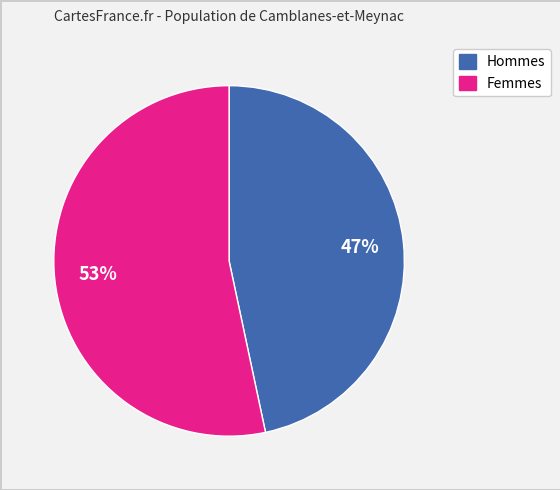

How many segments does this pie chart have?

2